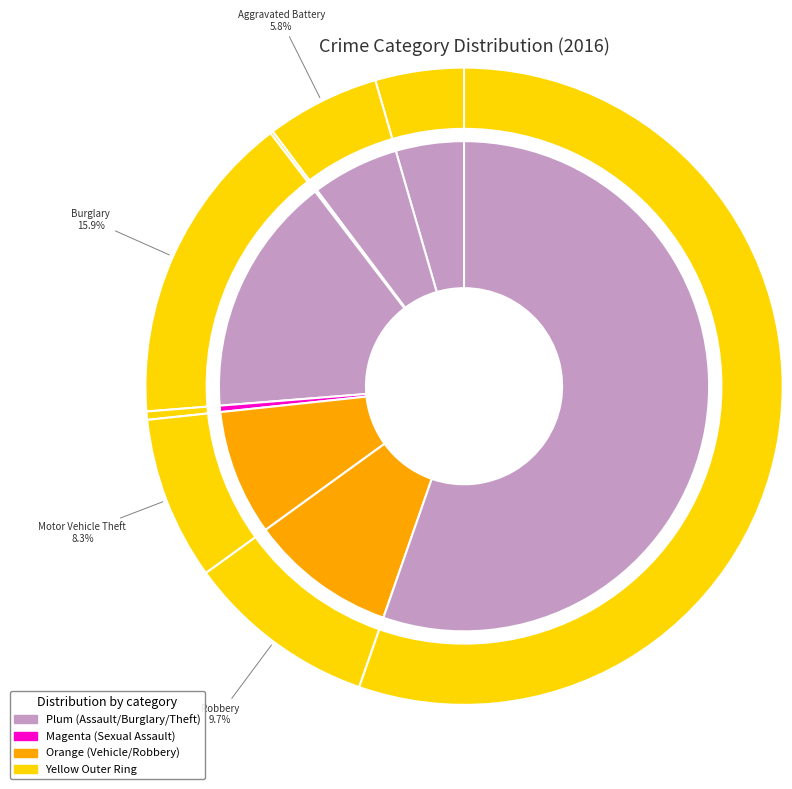

Between Arson and Motor Vehicle Theft, which is larger?

Motor Vehicle Theft